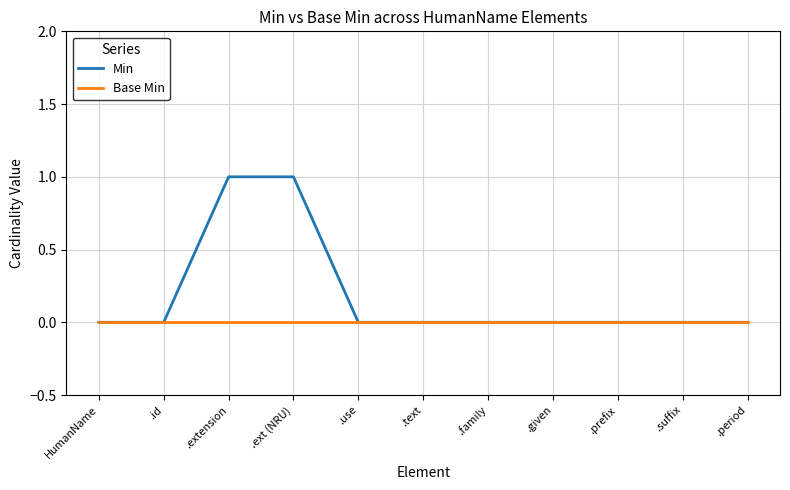

What position from the left is .id?

2